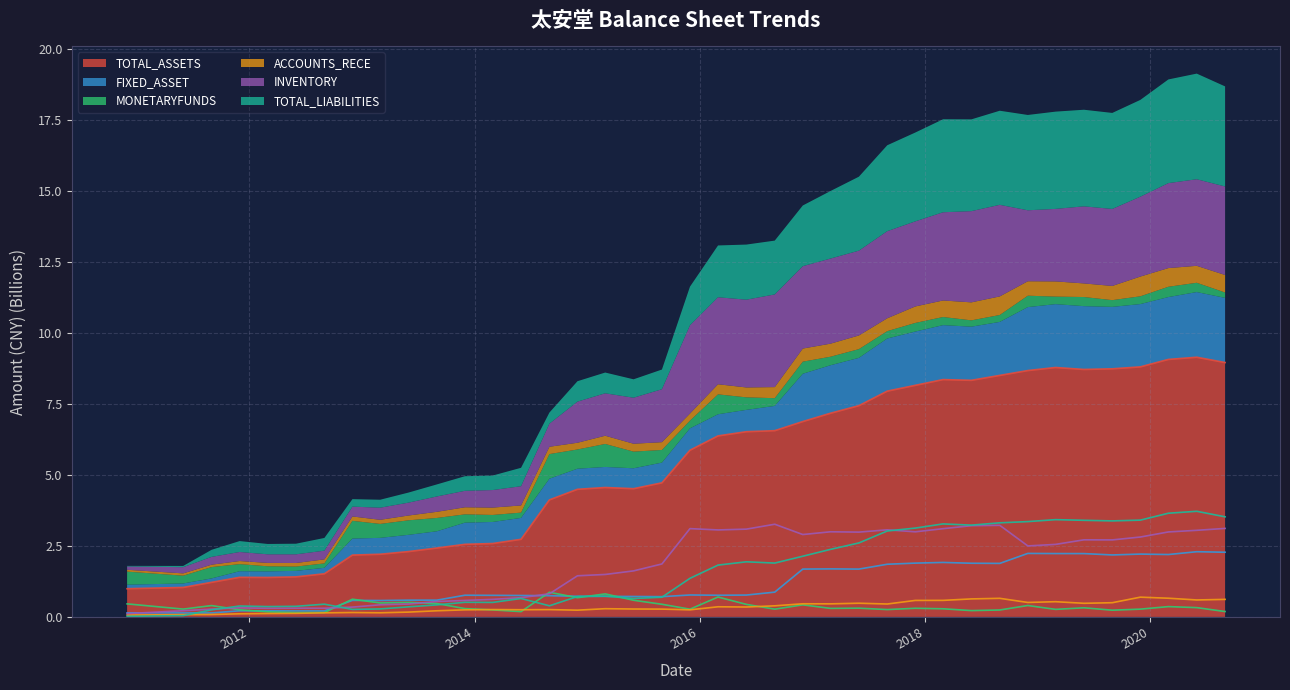

What is the label of the 25th point from the right?

2014-09